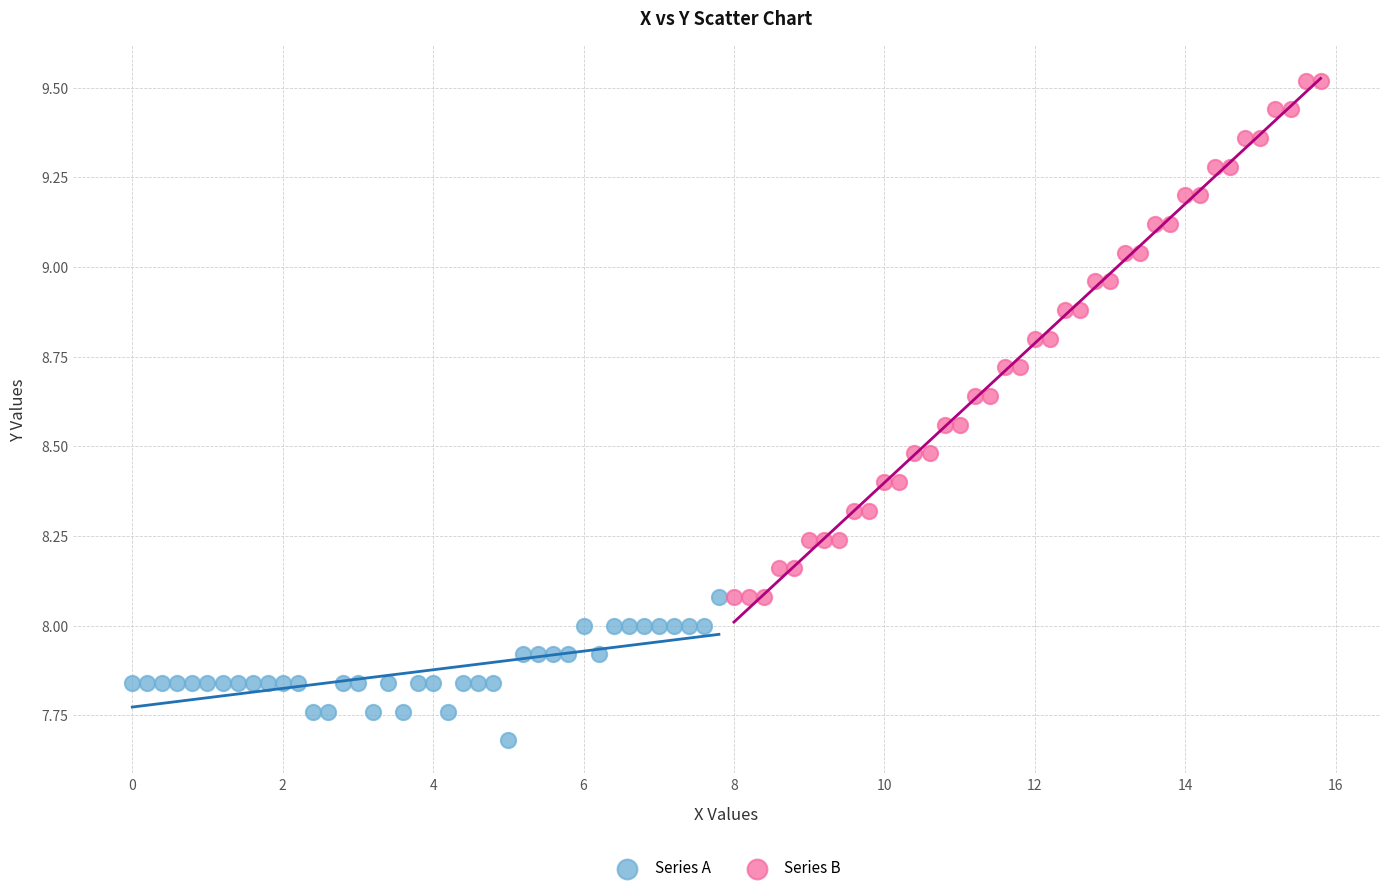

Which series reaches the minimum Y coordinate?

Series A